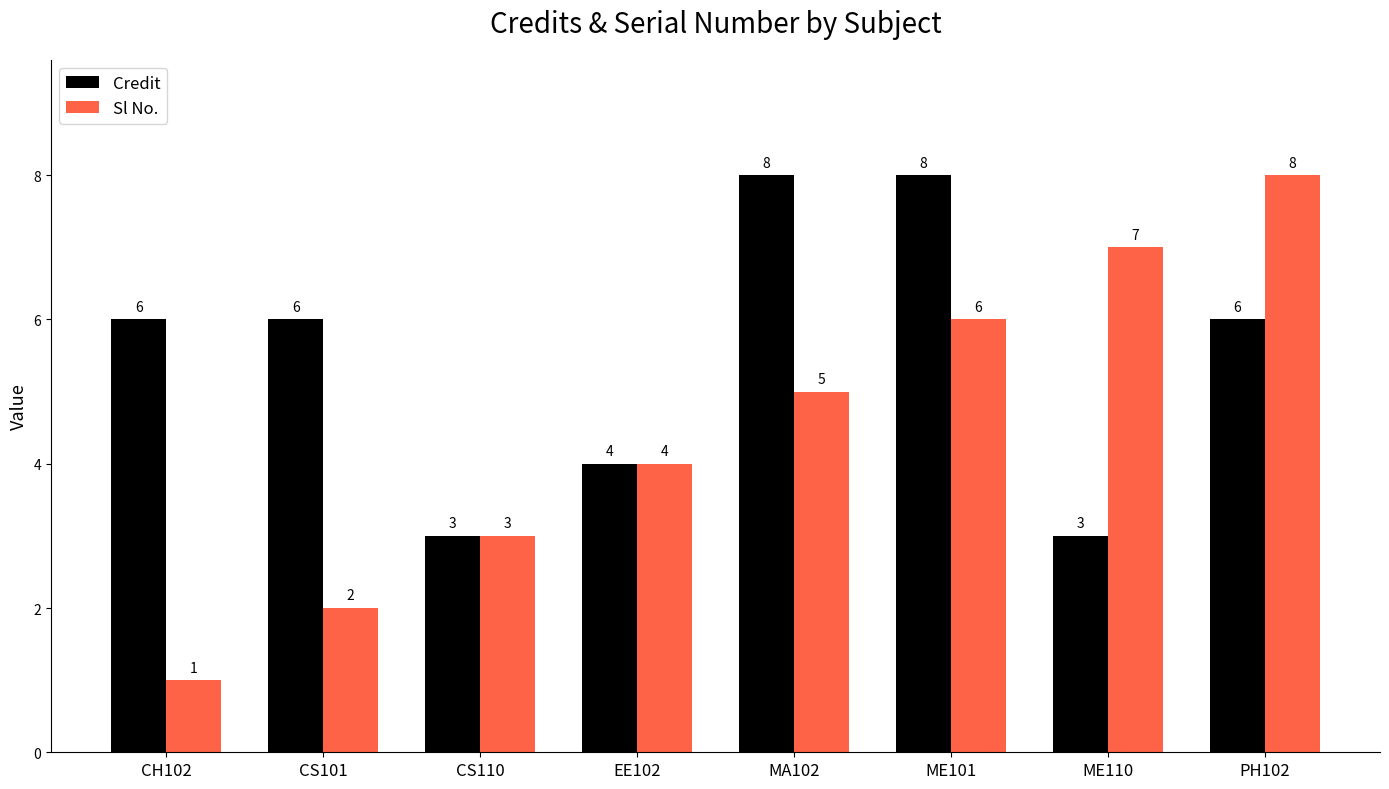

True or false: Credit has a value of 8 at MA102.

True